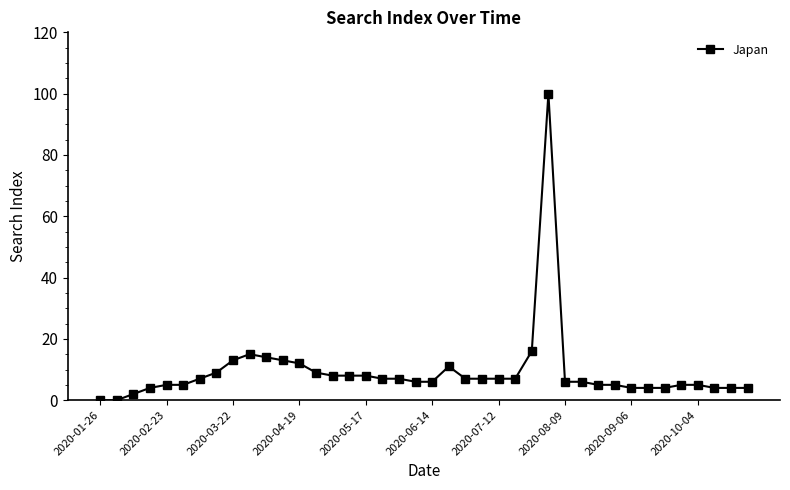

True or false: the data has more than 1 interior local peaks.

True